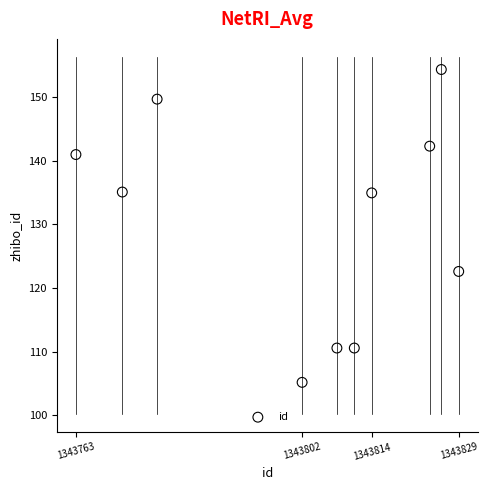

What is the average X value?

1343802.5